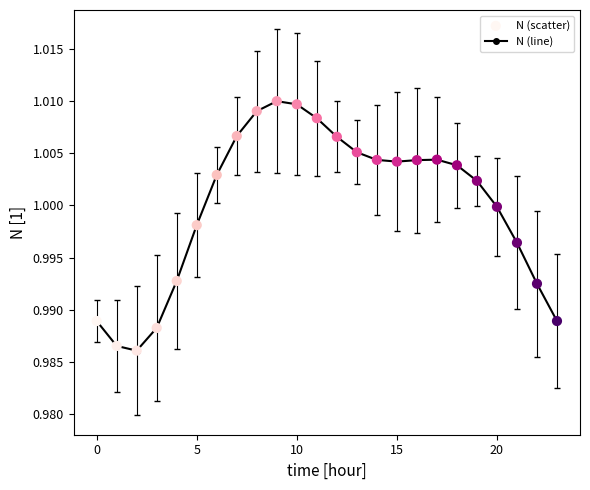

True or false: the data has more than 0 interior local peaks.

True